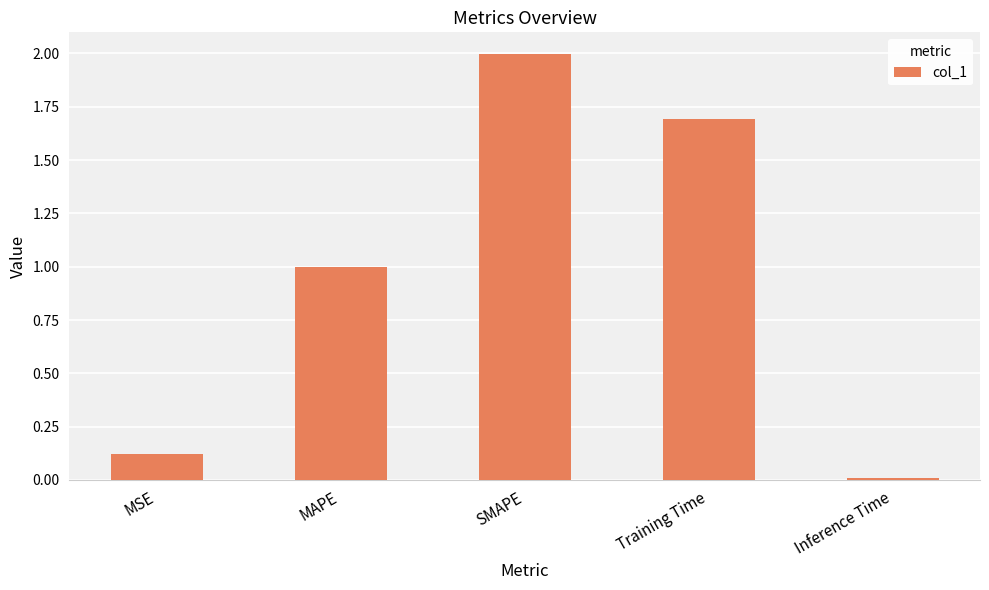

True or false: the data shows 0.0 at Inference Time.

True